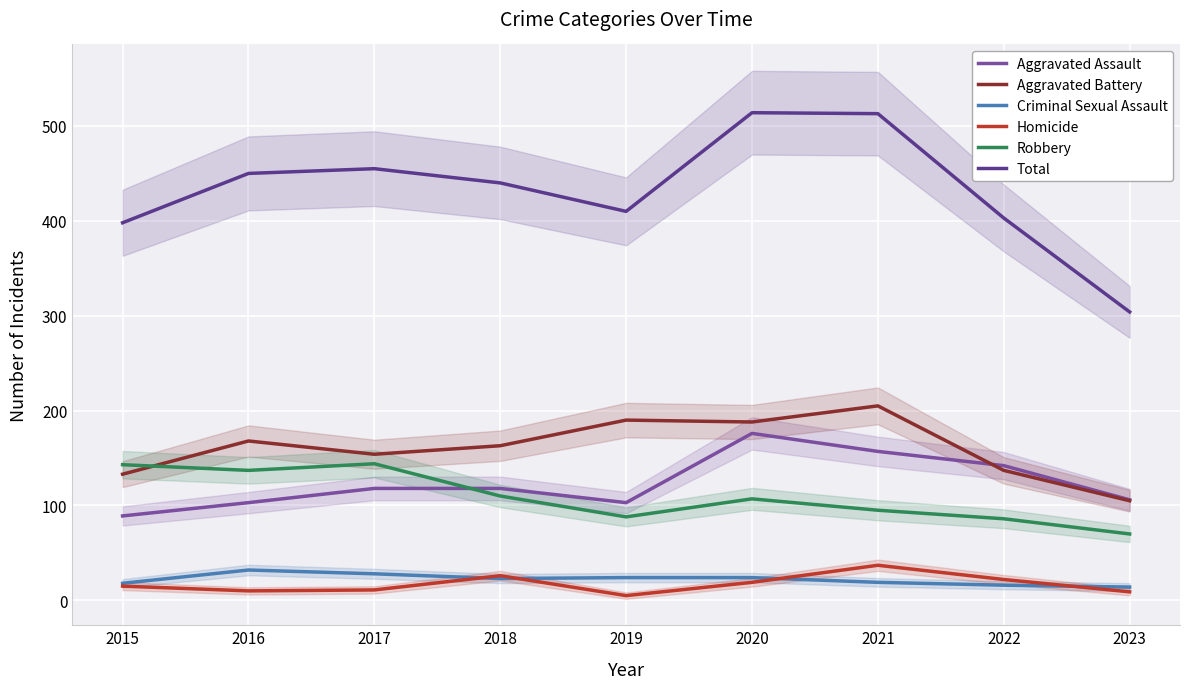

Reading right to left, what are all the values shown in this chart?

Aggravated Assault: 2023=106	2022=142	2021=157	2020=176	2019=103	2018=118	2017=118	2016=103	2015=89
Aggravated Battery: 2023=105	2022=137	2021=205	2020=188	2019=190	2018=163	2017=154	2016=168	2015=133
Criminal Sexual Assault: 2023=14	2022=16	2021=19	2020=24	2019=24	2018=23	2017=28	2016=32	2015=18
Homicide: 2023=9	2022=22	2021=37	2020=19	2019=5	2018=26	2017=11	2016=10	2015=15
Robbery: 2023=70	2022=86	2021=95	2020=107	2019=88	2018=110	2017=144	2016=137	2015=143
Total: 2023=304	2022=403	2021=513	2020=514	2019=410	2018=440	2017=455	2016=450	2015=398